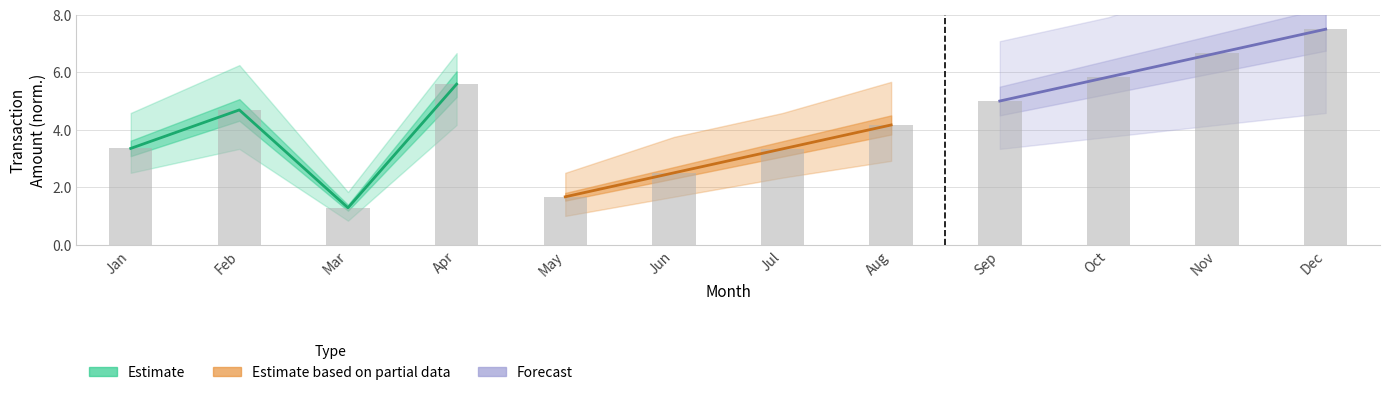

True or false: Estimate based on partial data has a value of 1.8 at Jul.

False